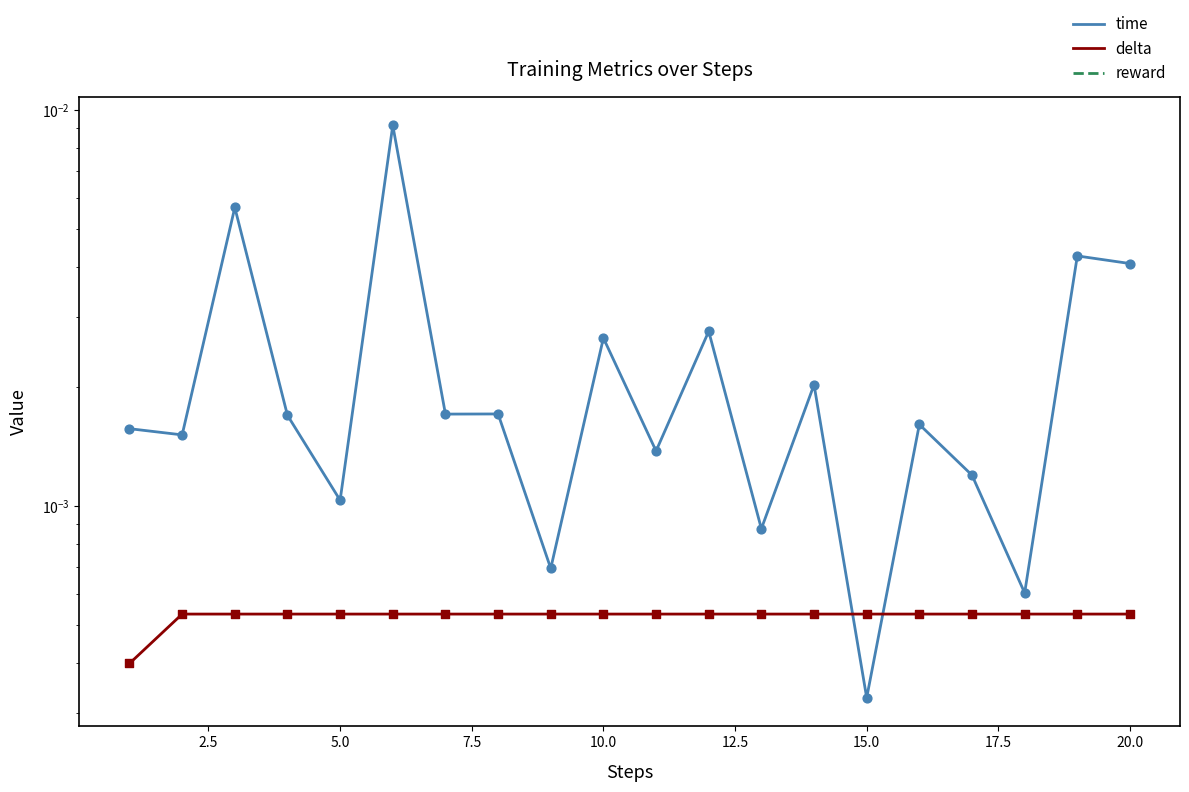

What are all the series names shown in the legend?

time, delta, reward